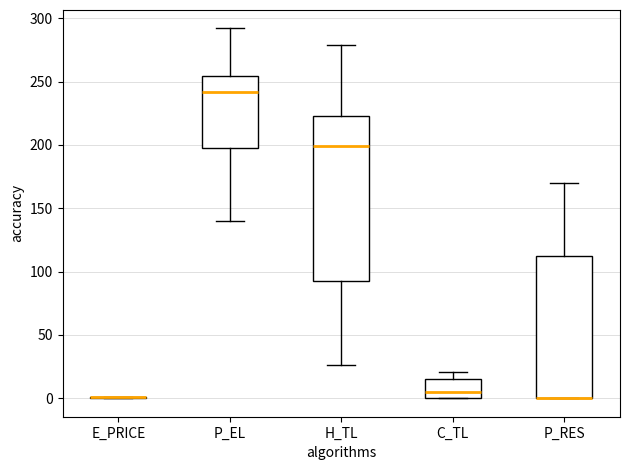

Reading left to right, read every box against the y-axis: the position of its median line, the range the box covers, and the ends of its whiskers. The values are not printed on the chart, so give them approximately, as read against the axis.

E_PRICE: box collapsed to a line at 0, whiskers 0 to 0
P_EL: median 240, box 195 to 255, whiskers 140 to 290
H_TL: median 200, box 90 to 225, whiskers 25 to 280
C_TL: median 5, box 0 to 15, whiskers 0 to 20
P_RES: median 0 (drawn on the box's lower edge), box 0 to 110, whiskers 0 to 170